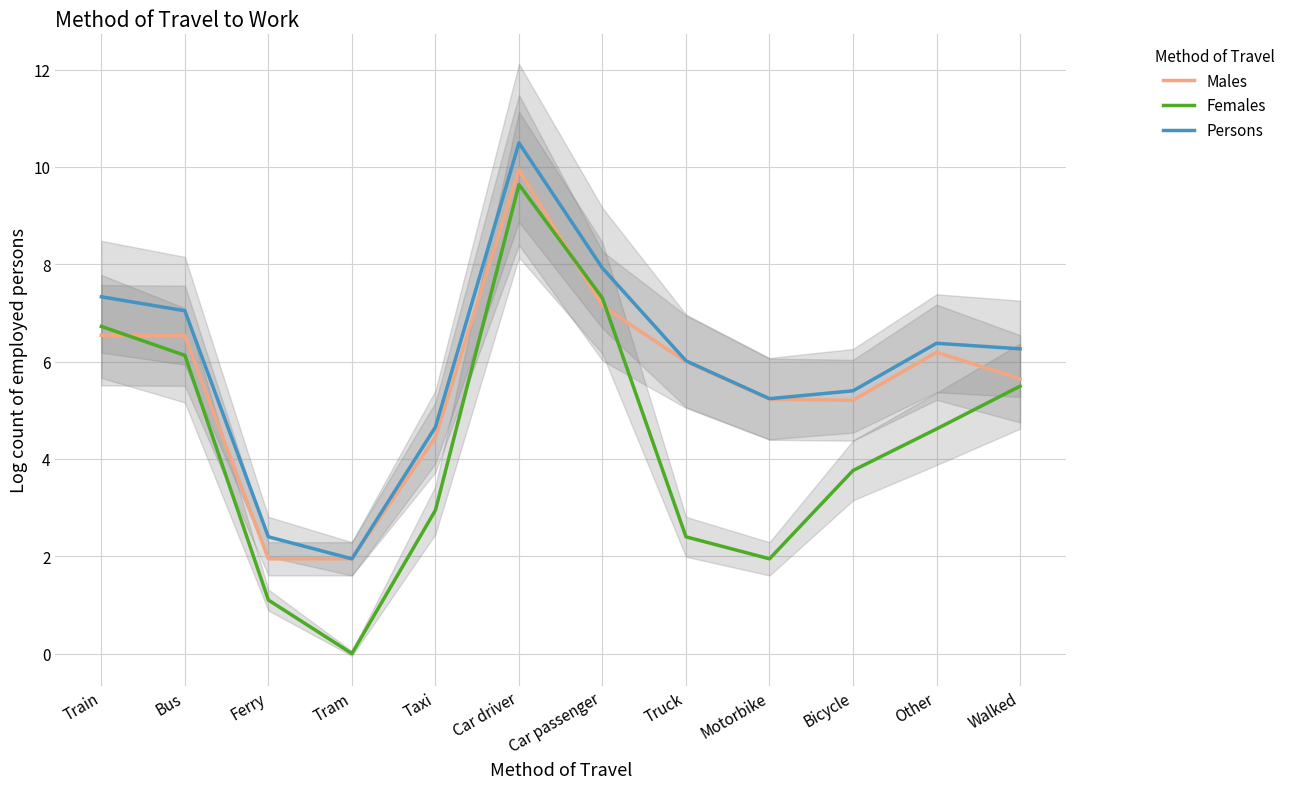

Reading left to right, transcribe all the data shown in this chart.

Males: 6.5	6.5	1.9	1.9	4.4	9.9	7.1	6.0	5.2	5.2	6.2	5.6
Females: 6.7	6.1	1.1	0.0	2.9	9.6	7.3	2.4	1.9	3.8	4.6	5.5
Persons: 7.3	7.0	2.4	1.9	4.7	10.5	7.9	6.0	5.2	5.4	6.4	6.3